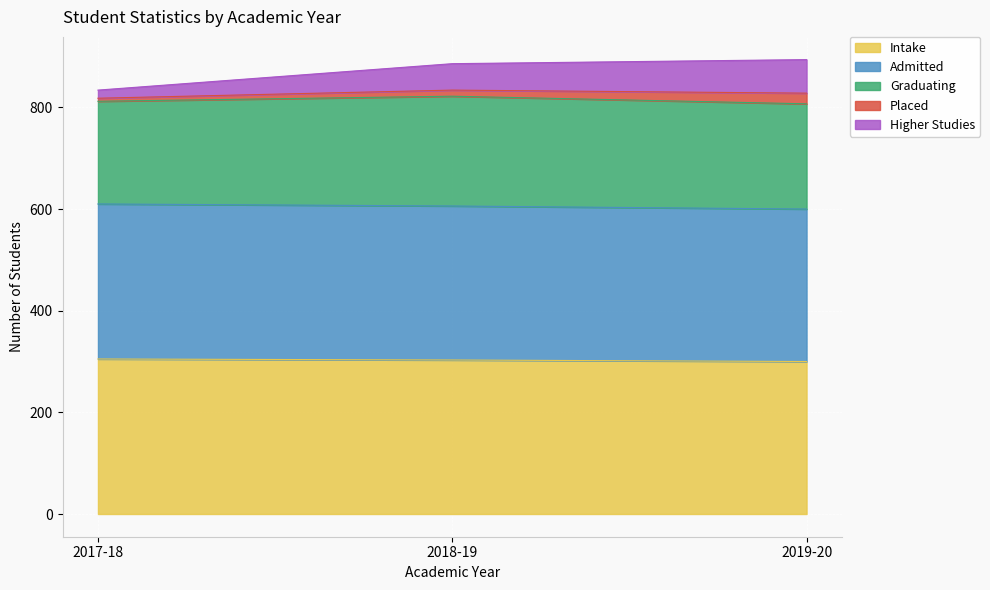

Between 2017-18 and 2019-20, which series saw the biggest shift?

Higher Studies